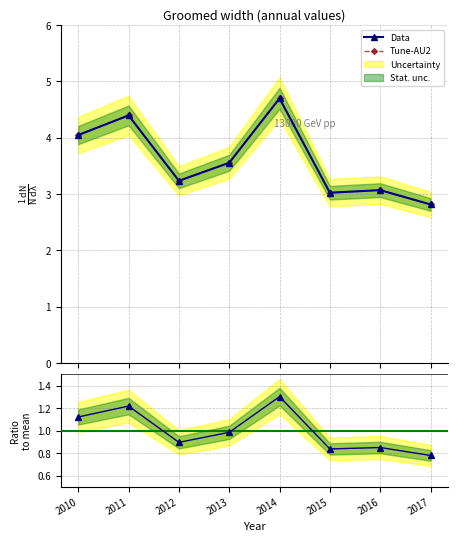

Where is the first local minimum?

2012